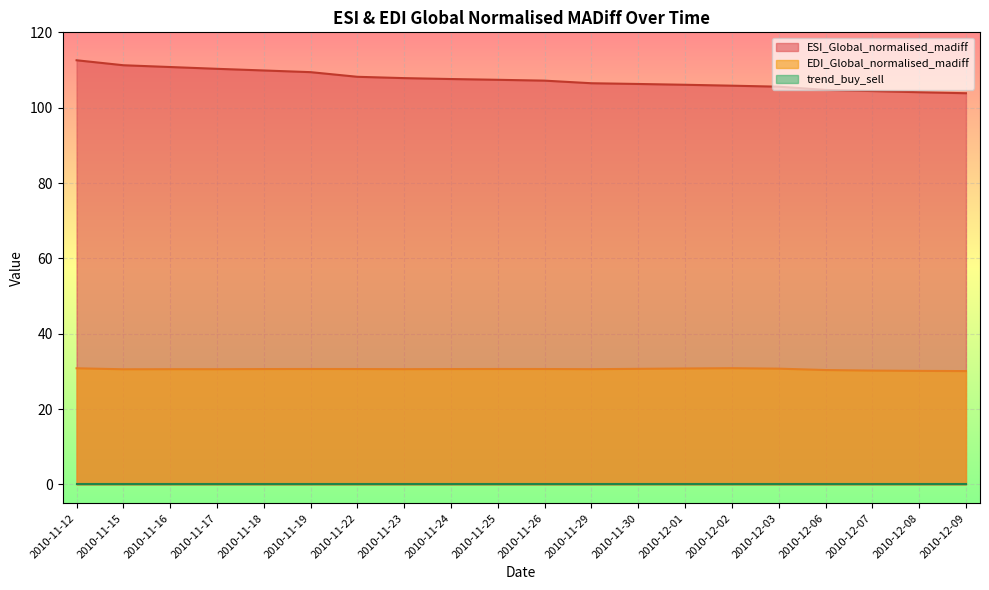

The value of ESI_Global_normalised_madiff at 2010-11-19 is 109.4. True or false?

True